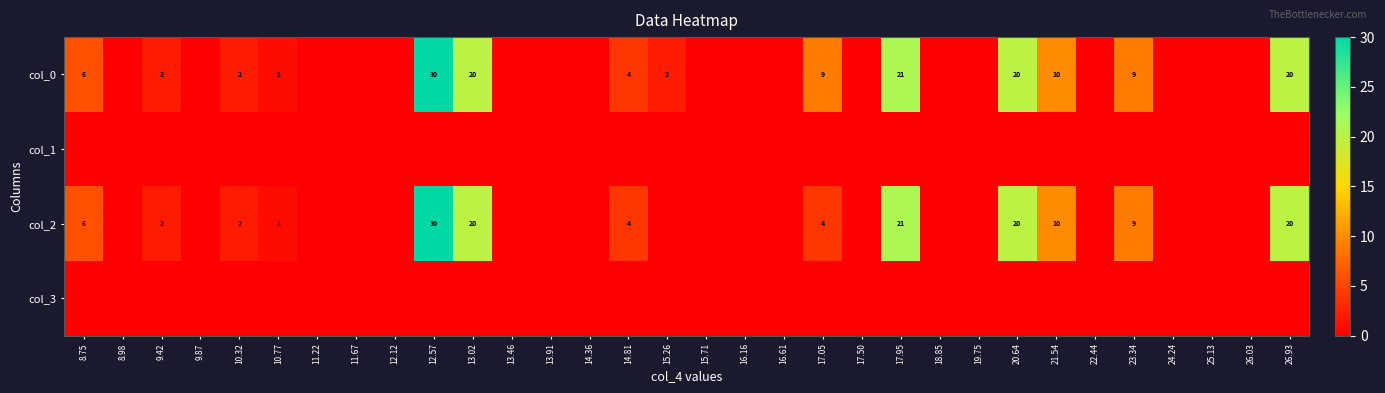

Is it true that col_0 equals 13 at 20.64?

False